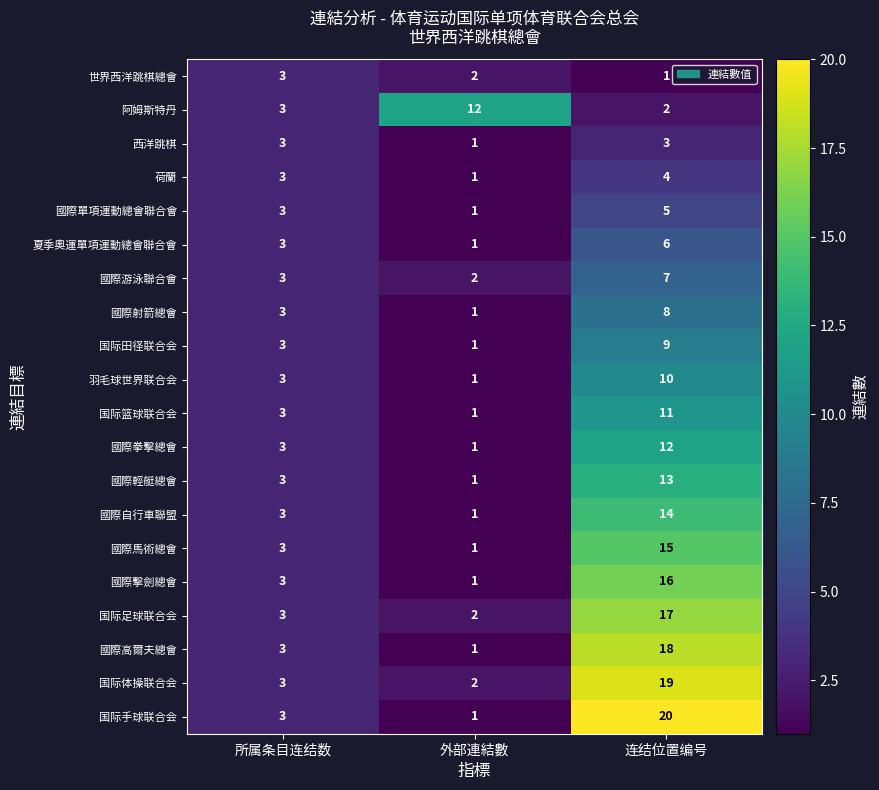

What is the average value of the 國際擊劍總會 series?

7